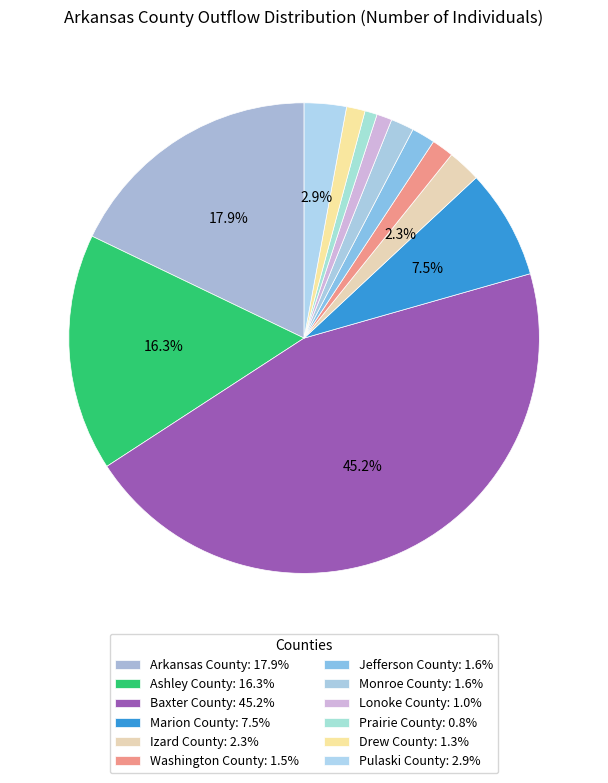

Count the number of slices in the pie.

12